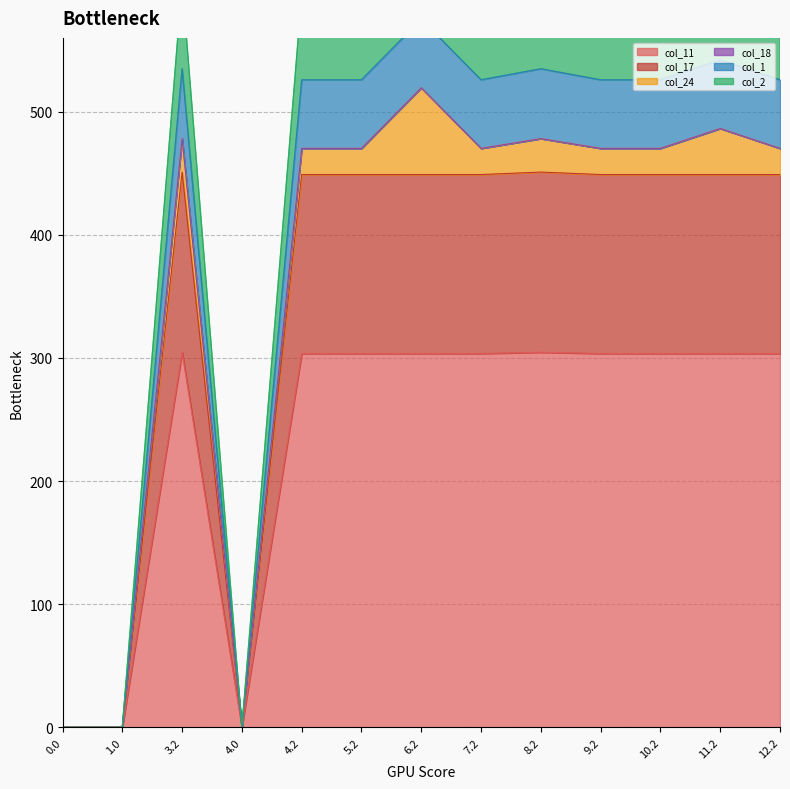

Is it true that col_11 equals 128.6 at 0.0?

False